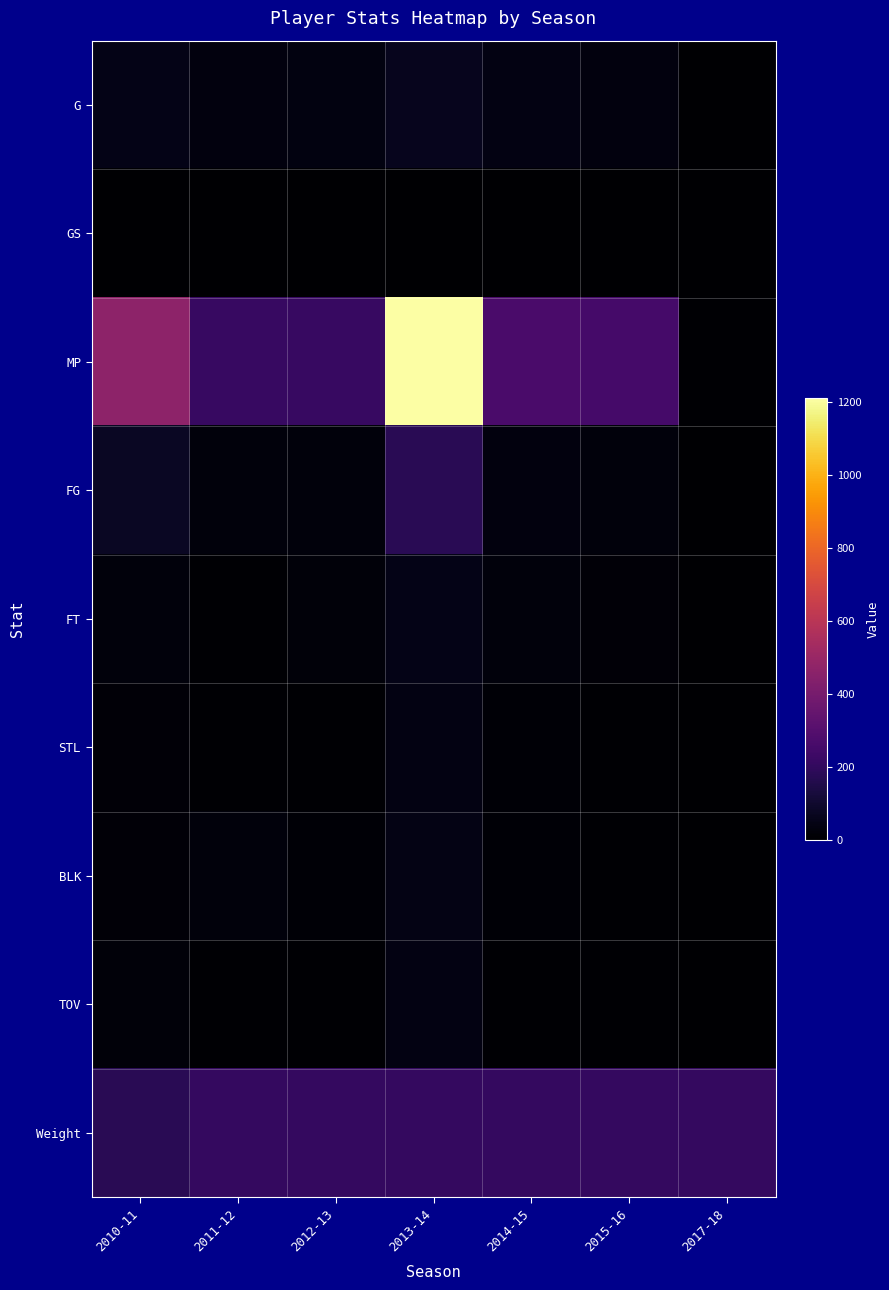

Which series has the largest total across all categories?

MP